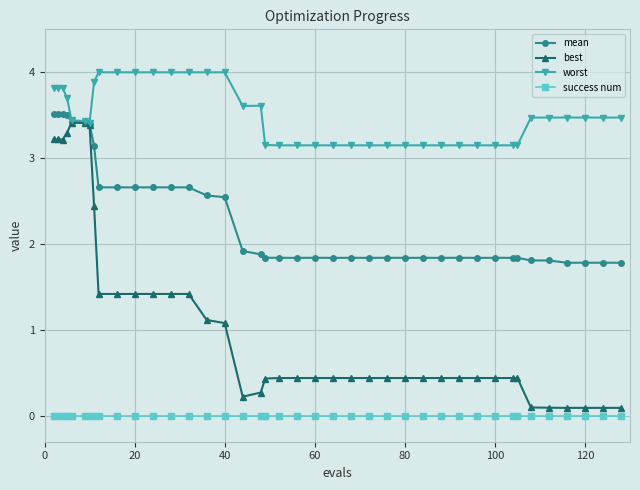

What is the highest value of the best series?

3.4